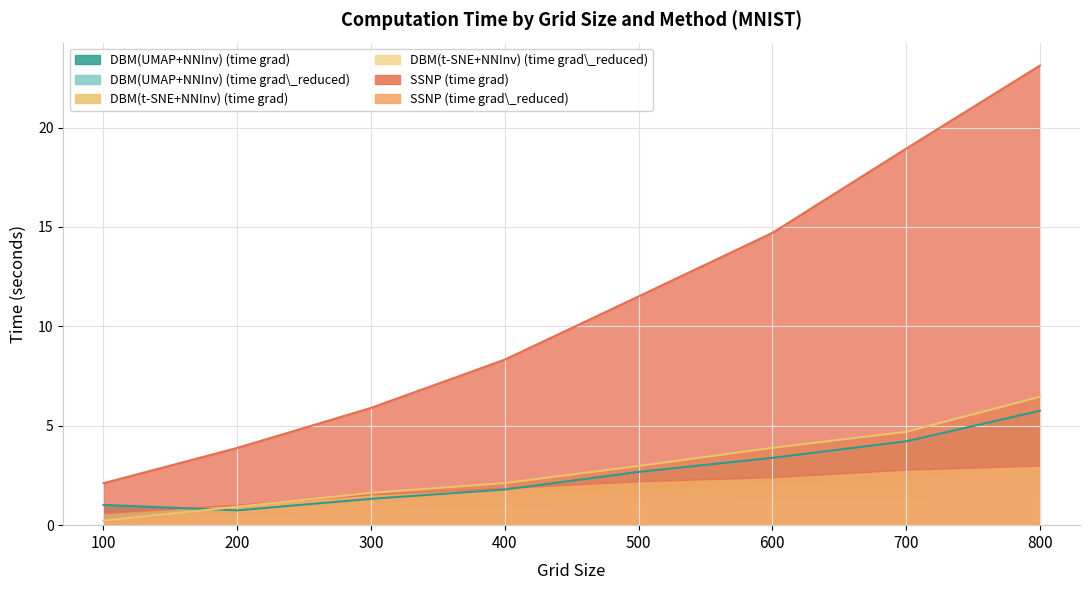

Which category has the highest value in the SSNP time grad series?

800